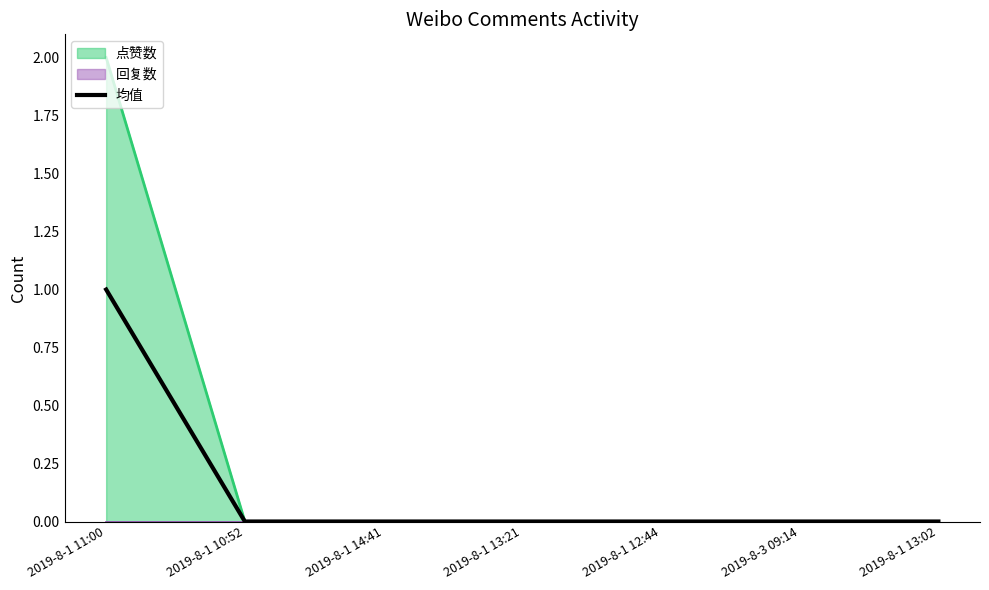

List the labels in order of value, smallest first.

2019-8-1 10:52, 2019-8-1 14:41, 2019-8-1 13:21, 2019-8-1 12:44, 2019-8-3 09:14, 2019-8-1 13:02, 2019-8-1 11:00